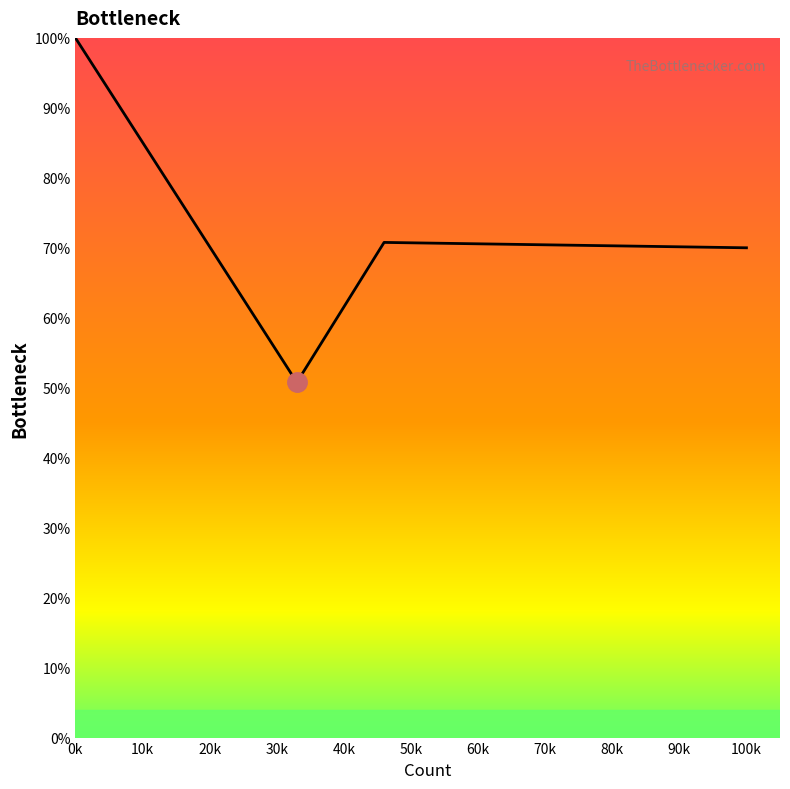

What is the maximum value shown in the chart?

1.0